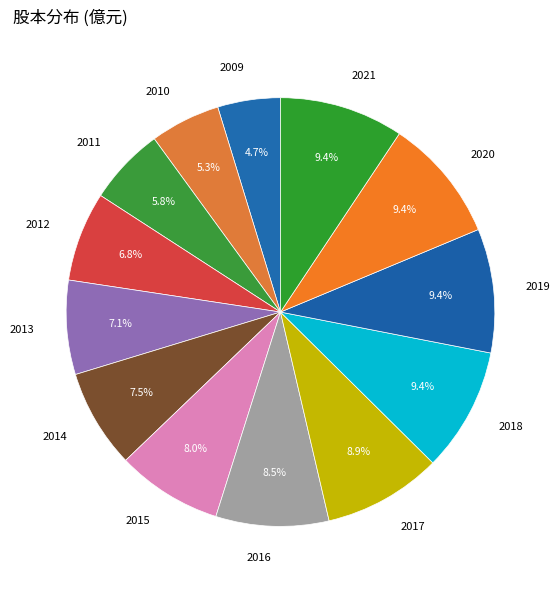

What percentage is the 2019 slice, to the nearest percent?

9%